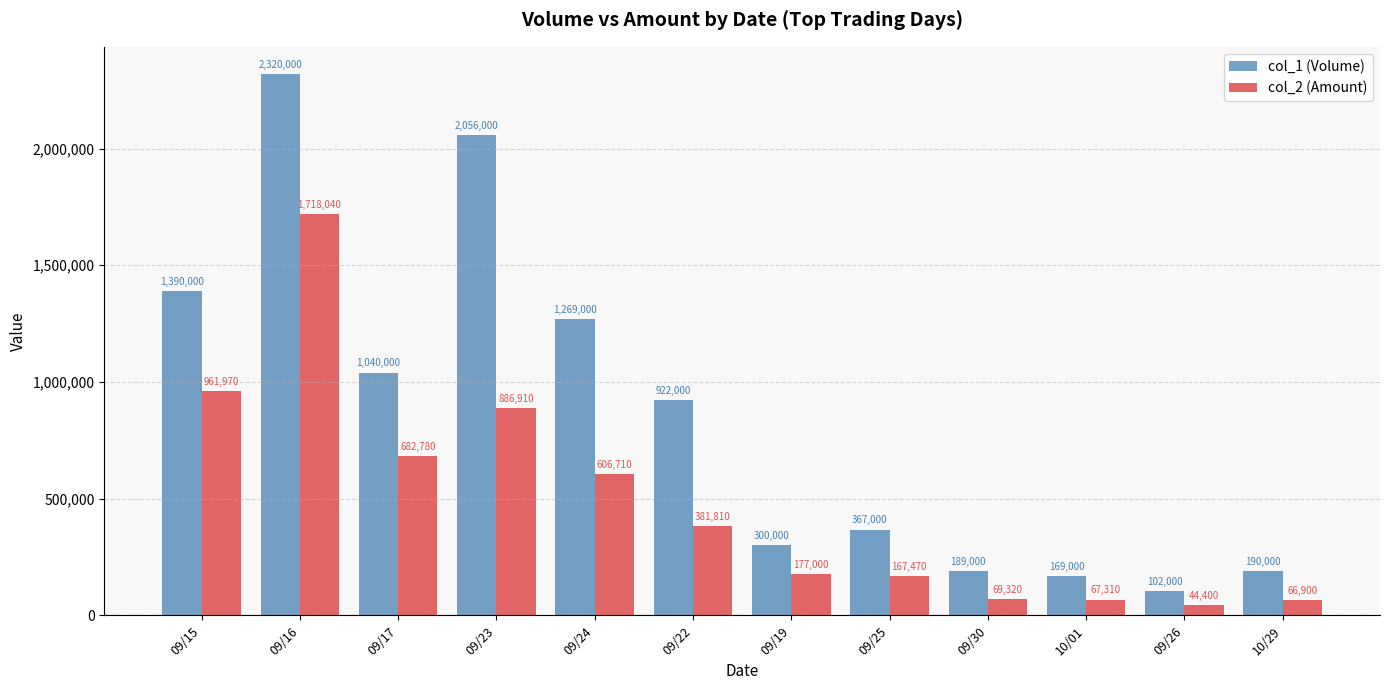

Which series changed the most between 09/25 and 10/01?

col_1 (Volume)